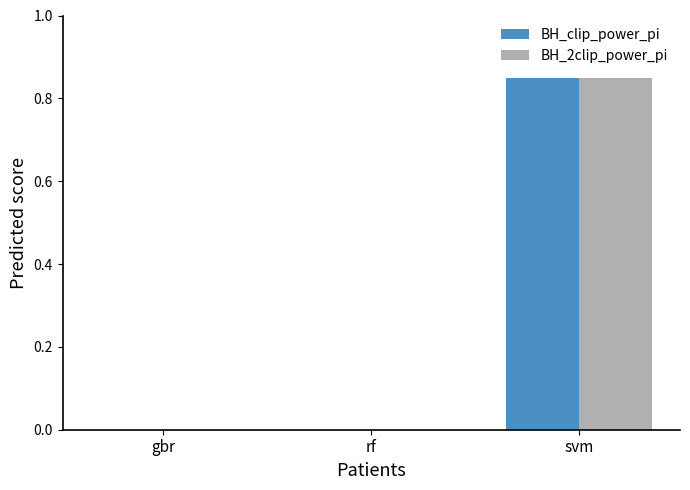

Is the value of BH_2clip_power_pi at gbr greater than the value of BH_clip_power_pi at svm?

No